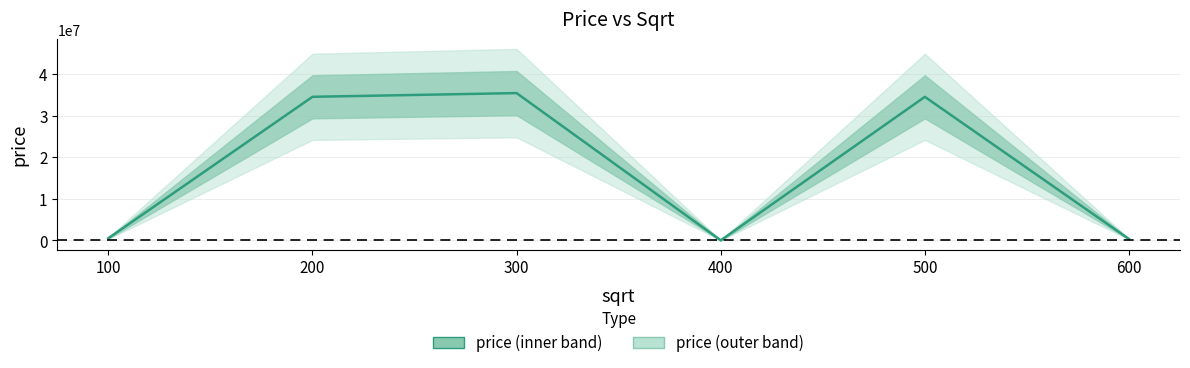

The value at 100 is 543543. True or false?

True